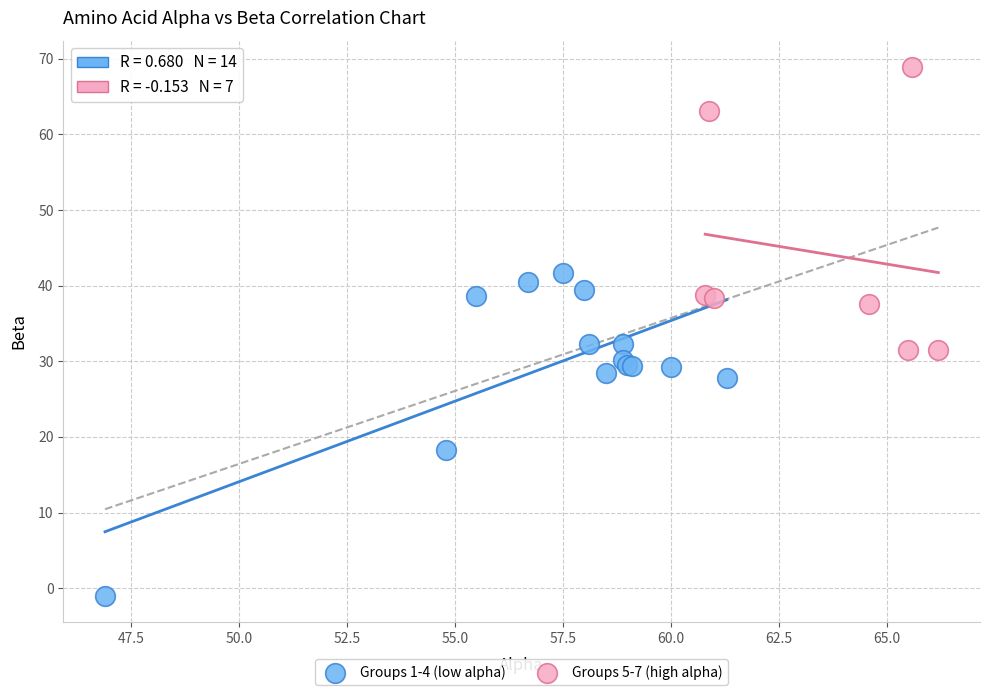

Which series reaches the minimum Y coordinate?

Groups 1-4 (low alpha)